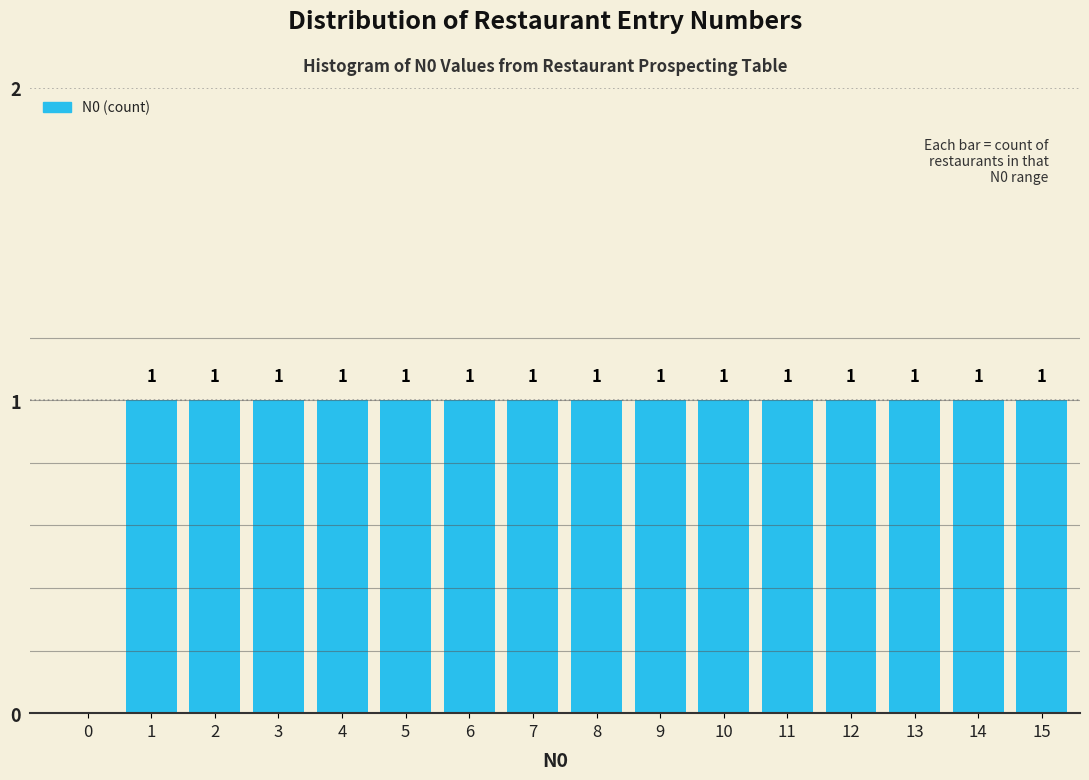

Reading right to left, list all the values displayed in this chart.

15=1	14=1	13=1	12=1	11=1	10=1	9=1	8=1	7=1	6=1	5=1	4=1	3=1	2=1	1=1	0=0